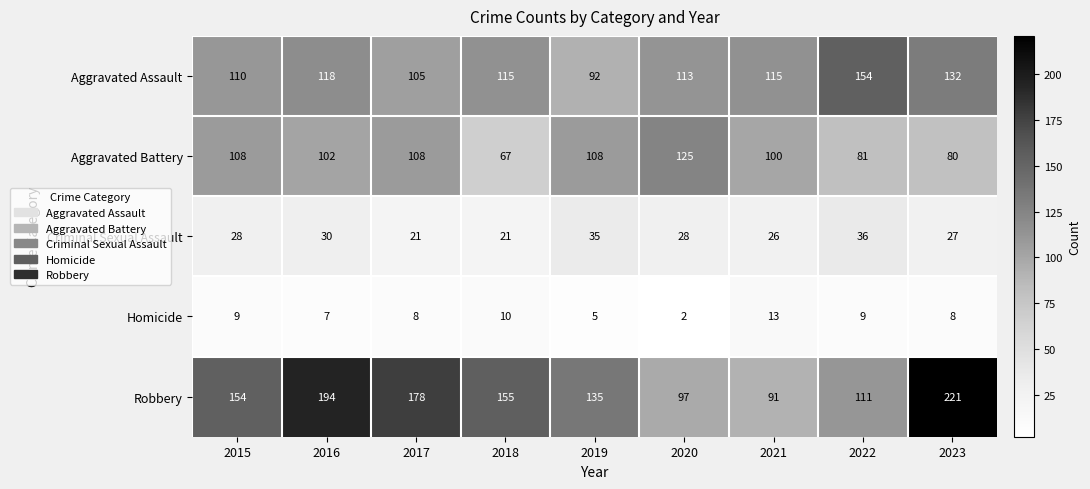

At which category is the sum across all series the highest?

2023